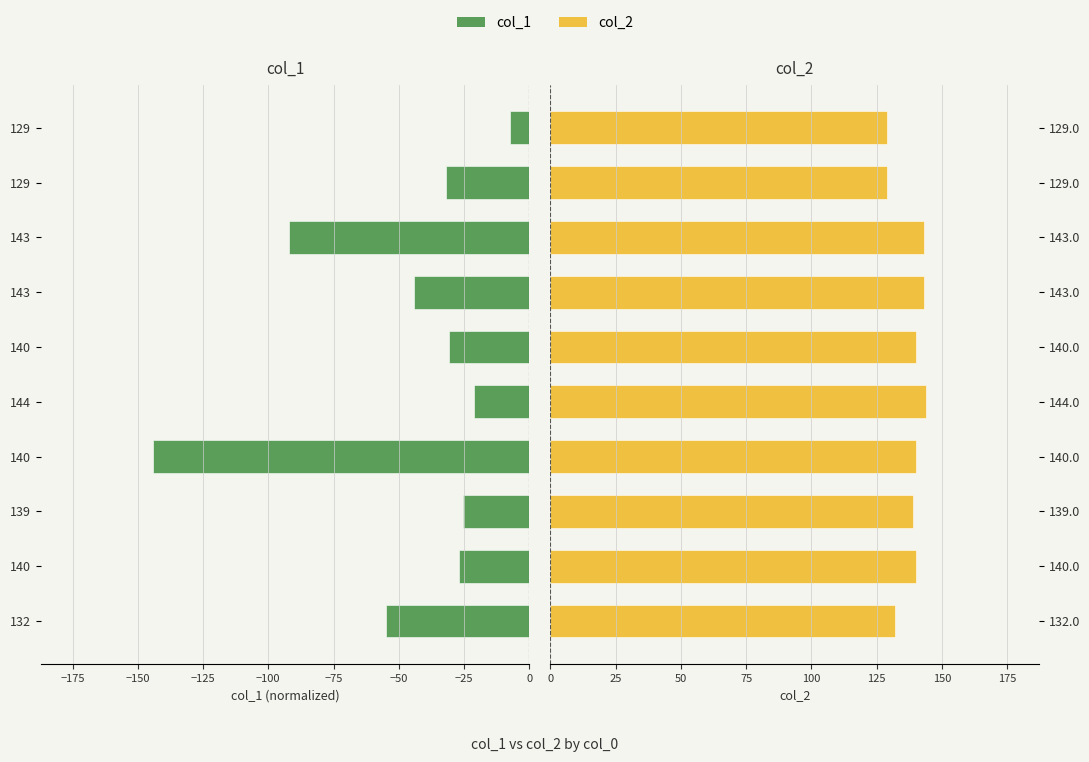

The value of col_1 at 129 is -31.7. True or false?

True